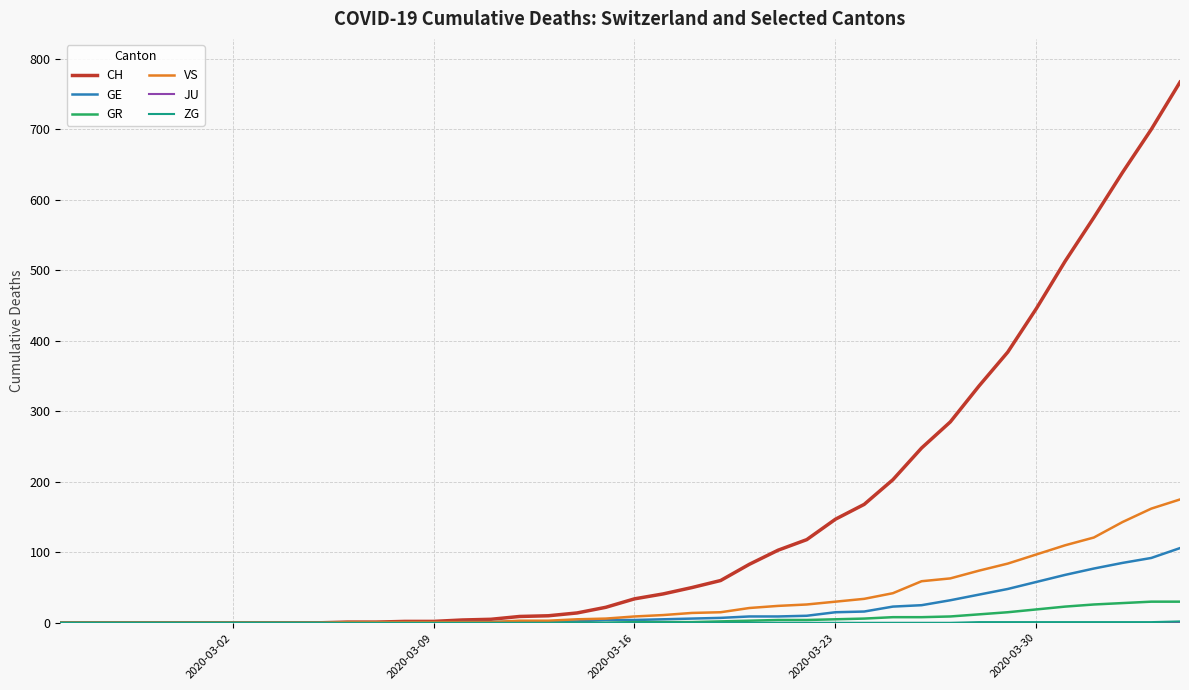

Which series has the largest total across all categories?

CH